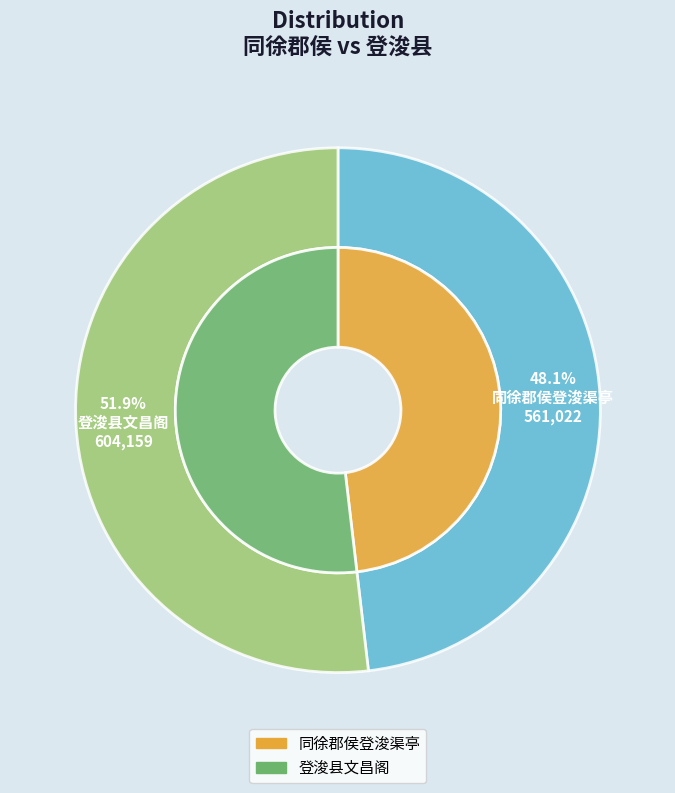

What is the smallest slice in the pie chart?

同徐郡侯登浚渠亭